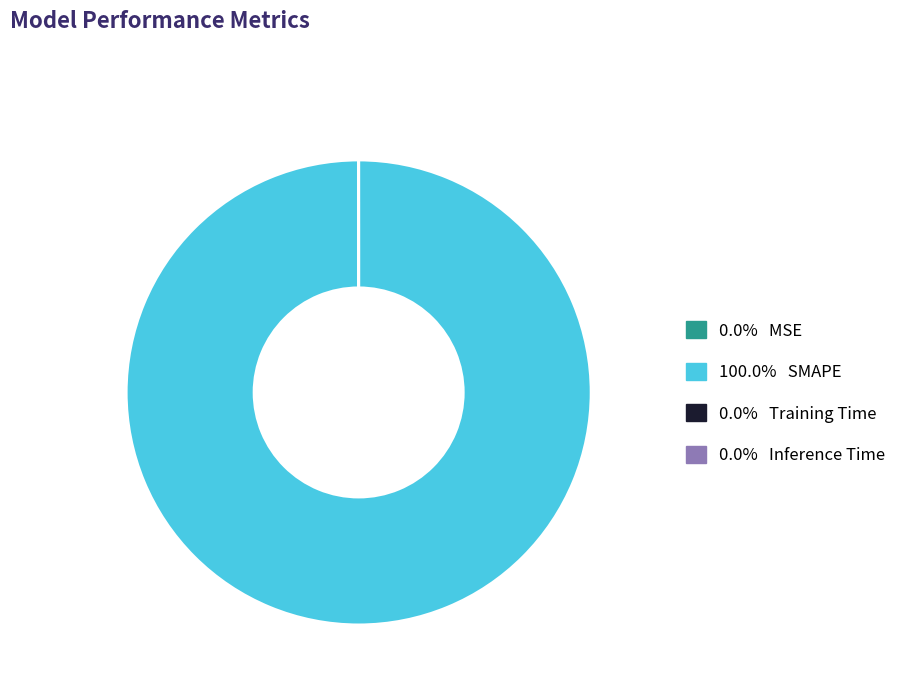

Is 100.0% SMAPE the majority of the pie?

Yes